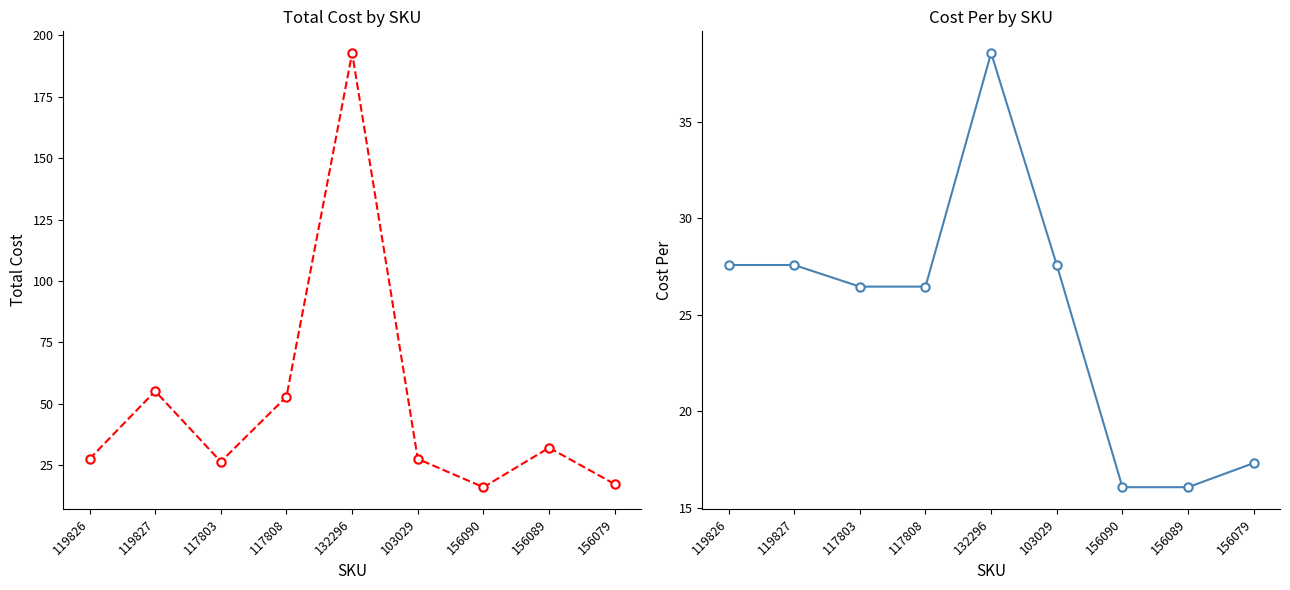

Reading left to right, transcribe all the data shown in this chart.

Total Cost: 119826=27.6	119827=55.2	117803=26.5	117808=52.9	132296=192.8	103029=27.6	156090=16.1	156089=32.1	156079=17.3
Cost Per: 119826=27.6	119827=27.6	117803=26.5	117808=26.5	132296=38.6	103029=27.6	156090=16.1	156089=16.1	156079=17.3